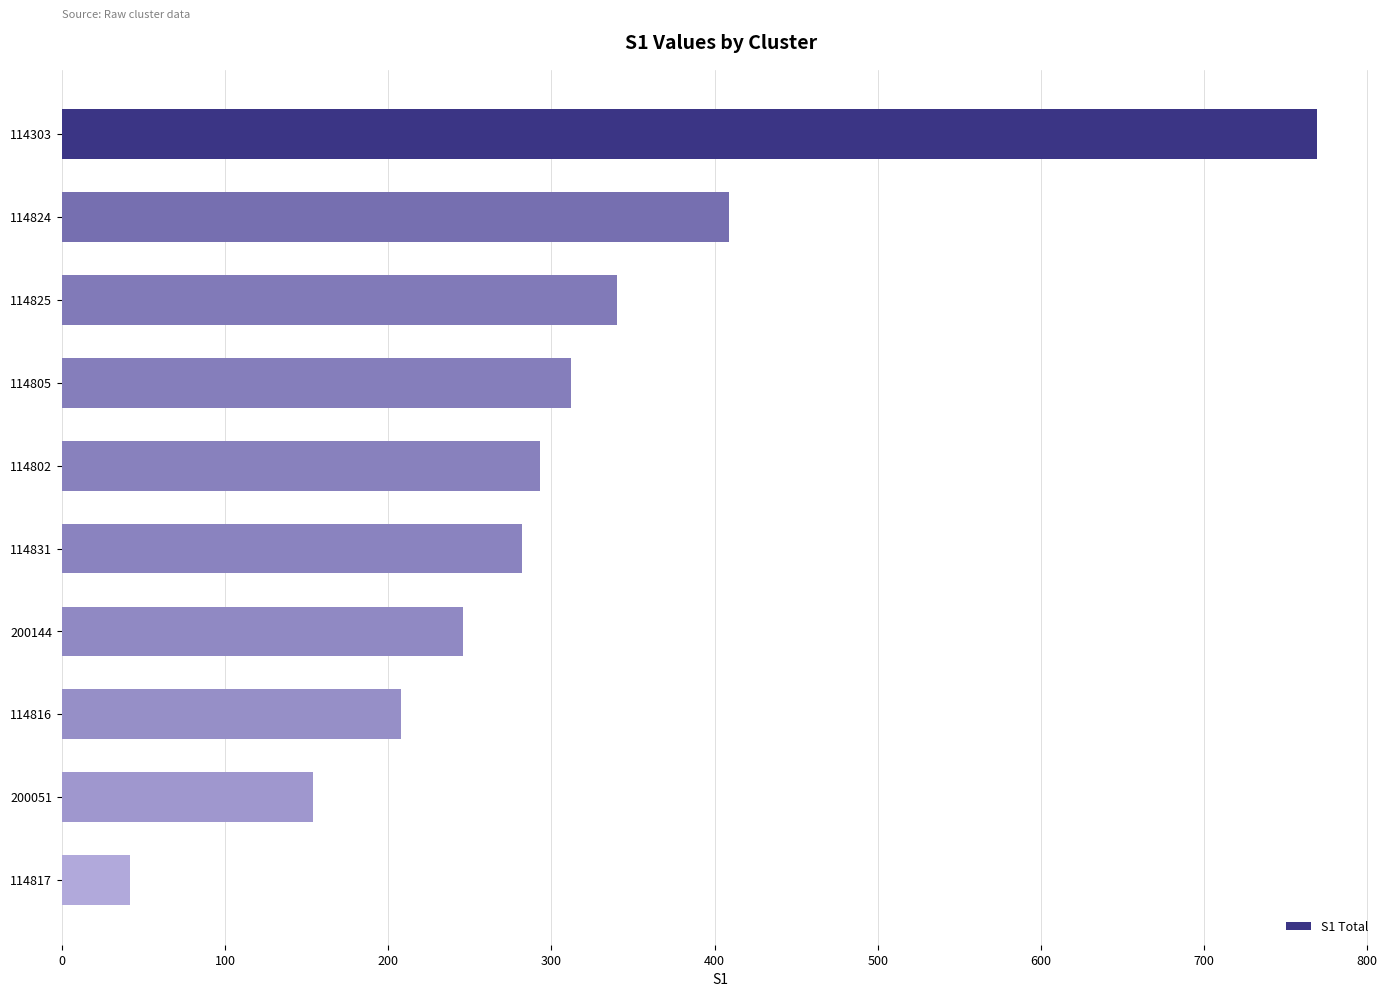

What is the sum of the values at 114816 and 114825?

548